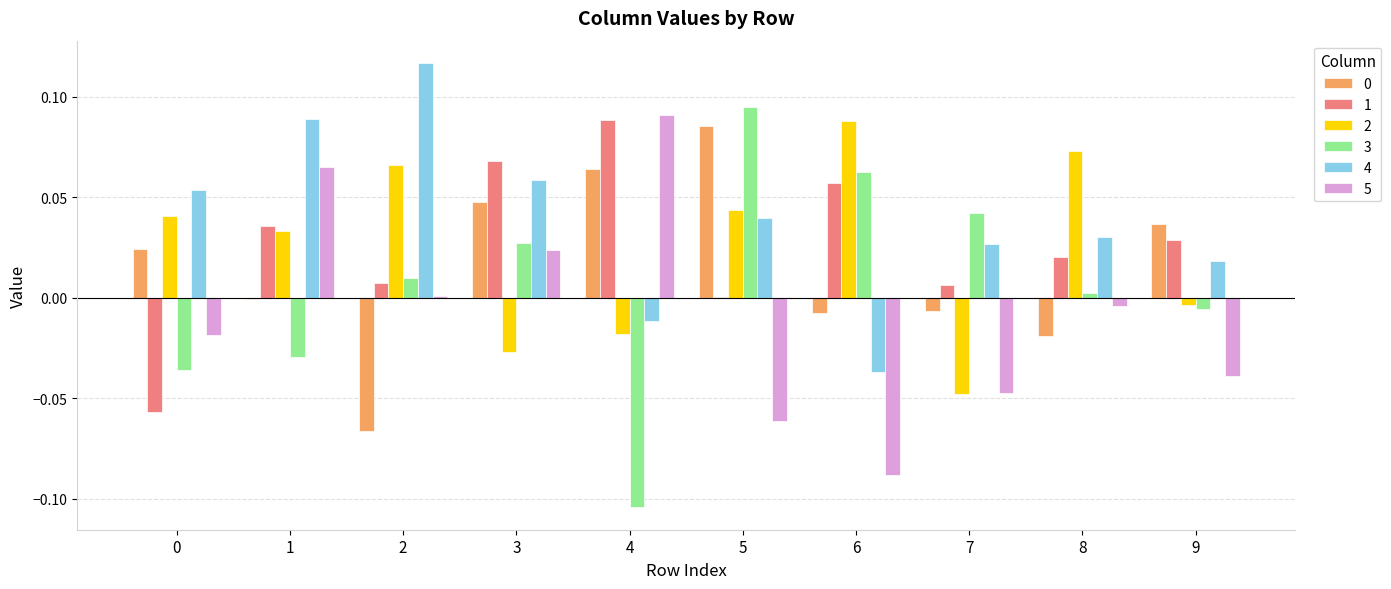

What is the spread (max minus min) of values at 4?

0.2